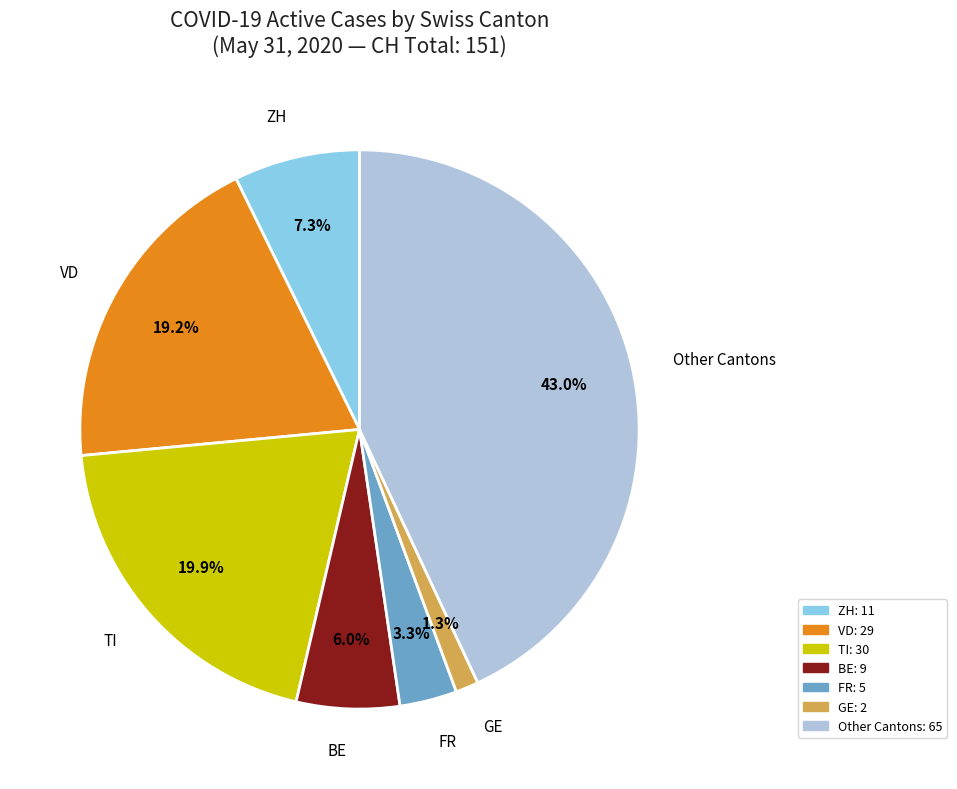

Does any single category account for the majority?

No